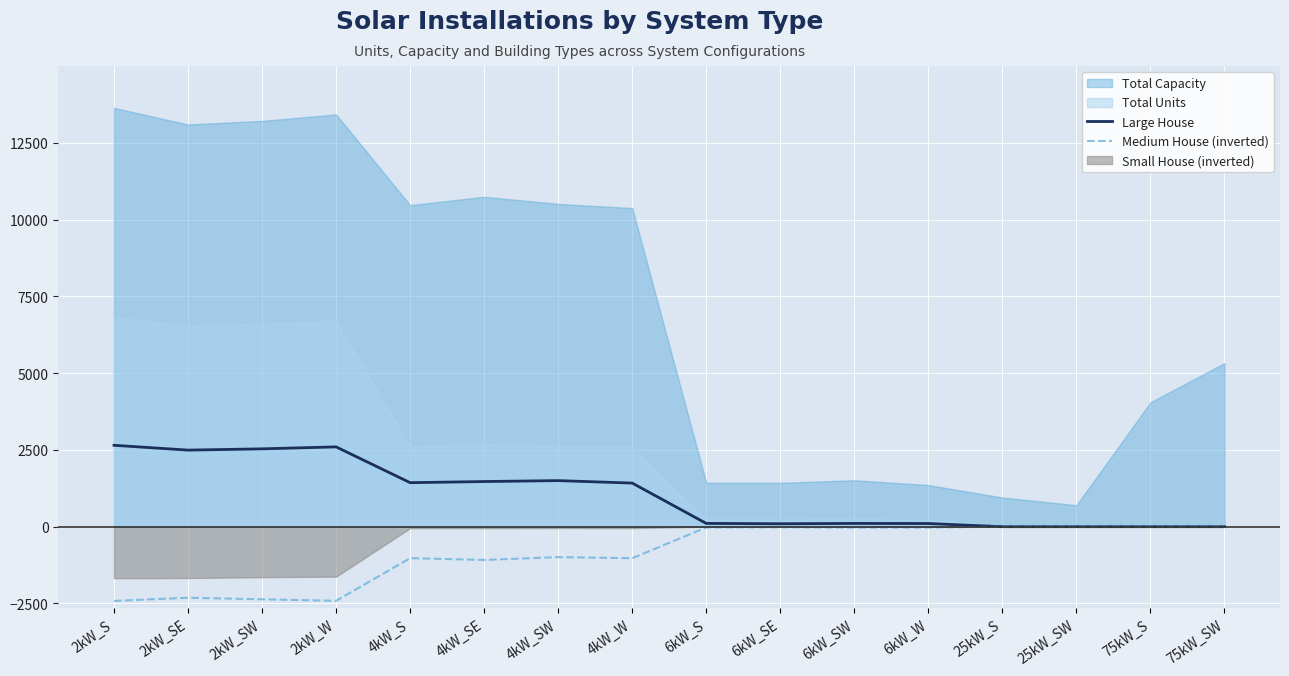

True or false: Large House and Medium House (inverted) cross at least once.

False